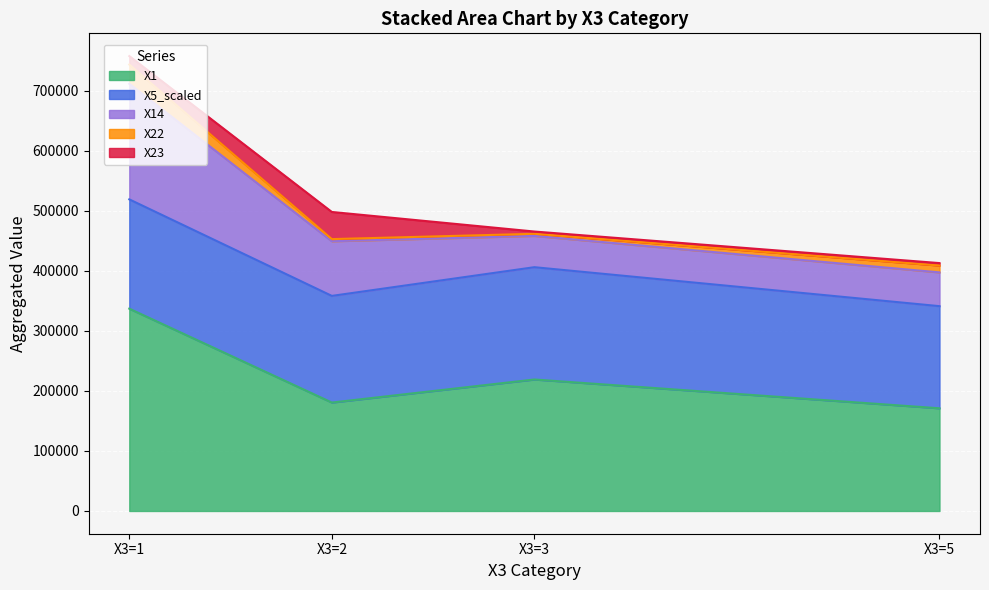

True or false: X14 has more than 2 points higher than both neighbors.

False